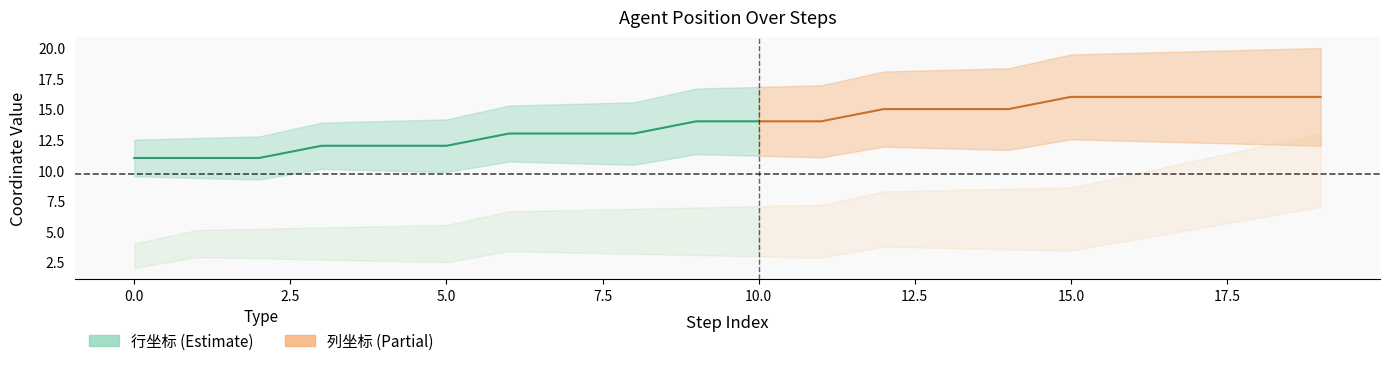

What is the difference between the highest and lowest values at 2?

7